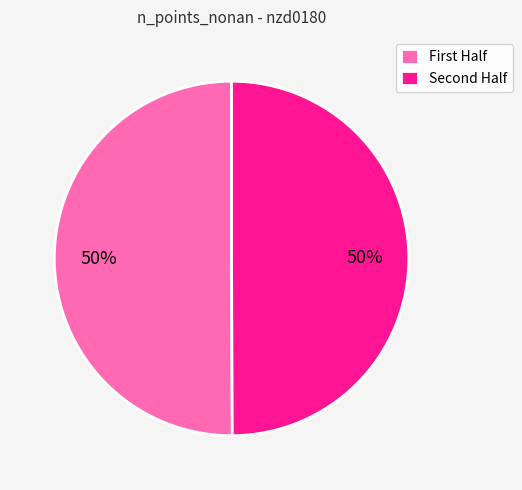

To the nearest percent, what is the average slice percentage?

50%